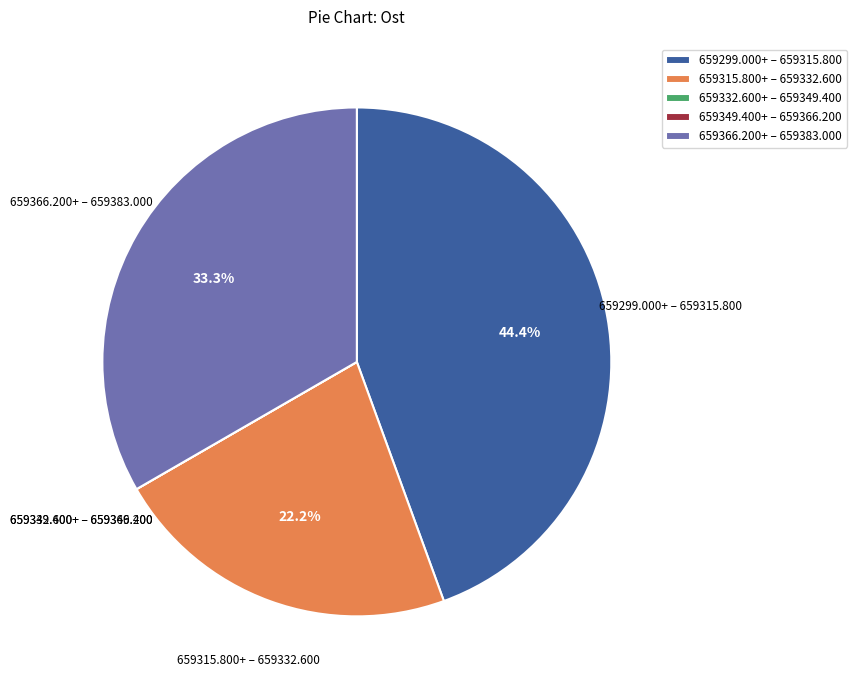

Which slice is the largest?

659299.000+ – 659315.800